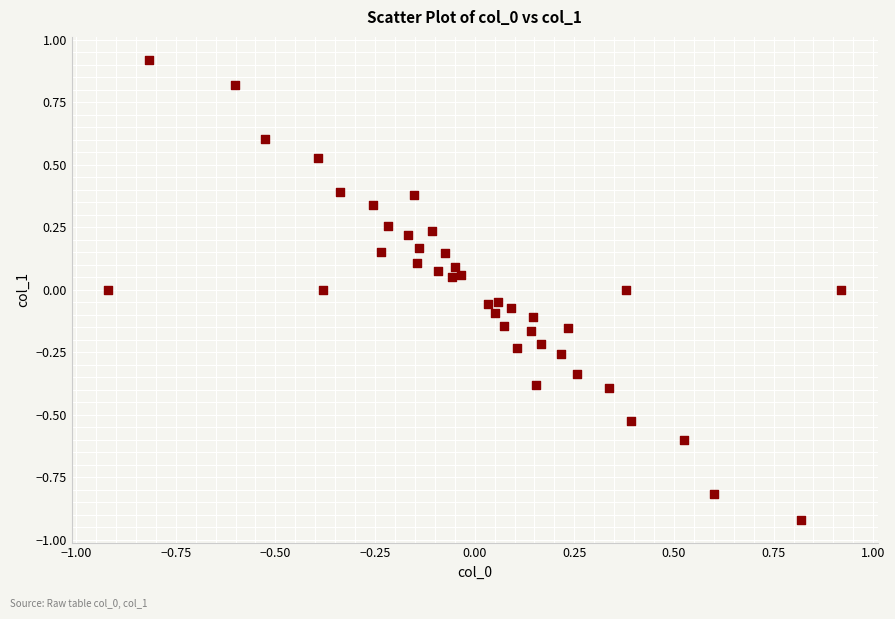

What is the range of X values (max minus min)?

1.8